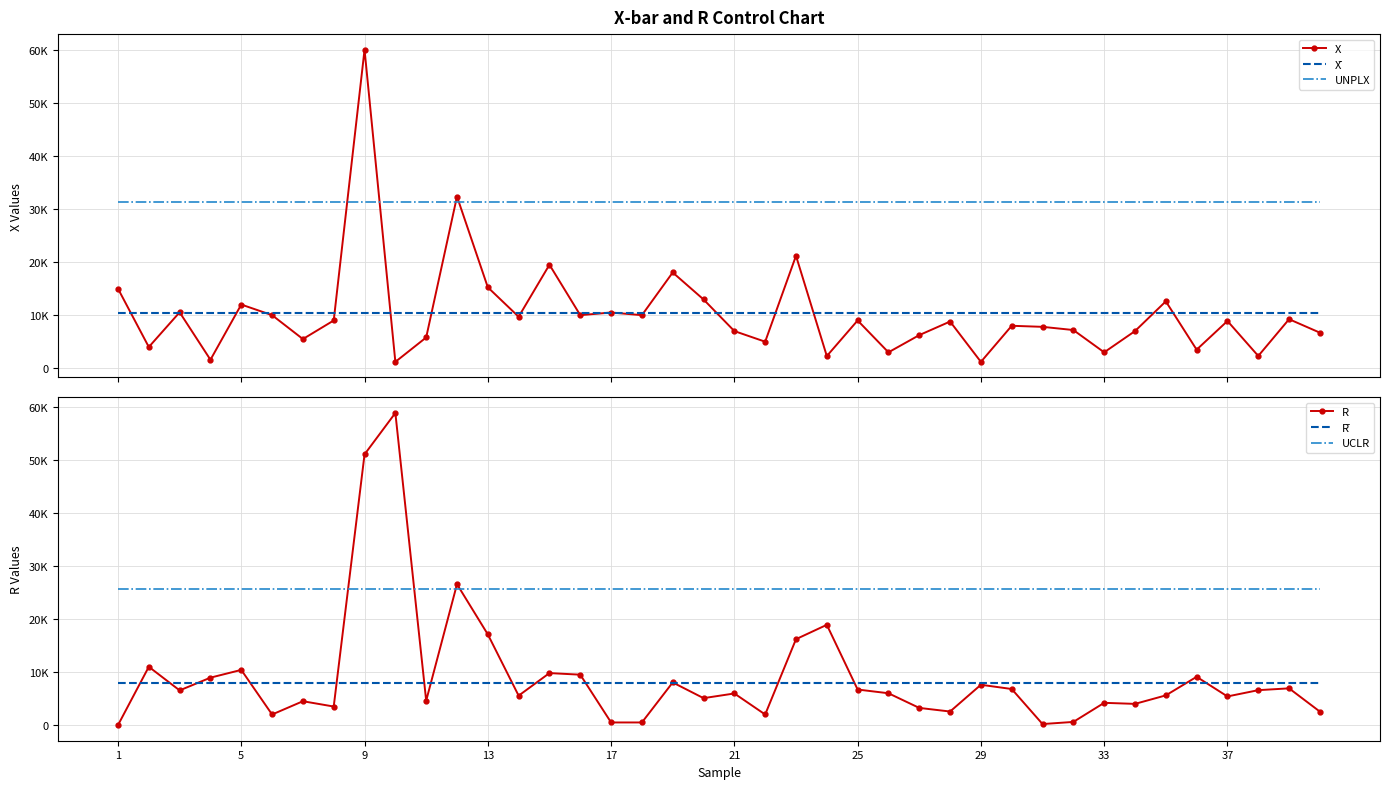

Reading left to right, what are all the values shown in this chart?

X: 14987.5	4000.0	10540.0	1600.0	12000.0	10000.0	5500.0	9000.0	60000.0	1200.0	5800.0	32341.0	15248.0	9700.0	19500.0	10000.0	10500.0	10000.0	18040.0	12960.0	7000.0	5000.0	21187.5	2295.0	9000.0	3000.0	6240.0	8800.0	1200.0	8000.0	7800.0	7198.0	3000.0	7000.0	12600.0	3500.0	8900.0	2315.0	9240.0	6700.0
X̄: 10430.6	10430.6	10430.6	10430.6	10430.6	10430.6	10430.6	10430.6	10430.6	10430.6	10430.6	10430.6	10430.6	10430.6	10430.6	10430.6	10430.6	10430.6	10430.6	10430.6	10430.6	10430.6	10430.6	10430.6	10430.6	10430.6	10430.6	10430.6	10430.6	10430.6	10430.6	10430.6	10430.6	10430.6	10430.6	10430.6	10430.6	10430.6	10430.6	10430.6
UNPLX: 31282.2	31282.2	31282.2	31282.2	31282.2	31282.2	31282.2	31282.2	31282.2	31282.2	31282.2	31282.2	31282.2	31282.2	31282.2	31282.2	31282.2	31282.2	31282.2	31282.2	31282.2	31282.2	31282.2	31282.2	31282.2	31282.2	31282.2	31282.2	31282.2	31282.2	31282.2	31282.2	31282.2	31282.2	31282.2	31282.2	31282.2	31282.2	31282.2	31282.2
R: 0.0	10987.5	6540.0	8940.0	10400.0	2000.0	4500.0	3500.0	51000.0	58800.0	4600.0	26541.0	17093.0	5548.0	9800.0	9500.0	500.0	500.0	8040.0	5080.0	5960.0	2000.0	16187.5	18892.5	6705.0	6000.0	3240.0	2560.0	7600.0	6800.0	200.0	602.0	4198.0	4000.0	5600.0	9100.0	5400.0	6585.0	6925.0	2540.0
R̄: 7840.2	7840.2	7840.2	7840.2	7840.2	7840.2	7840.2	7840.2	7840.2	7840.2	7840.2	7840.2	7840.2	7840.2	7840.2	7840.2	7840.2	7840.2	7840.2	7840.2	7840.2	7840.2	7840.2	7840.2	7840.2	7840.2	7840.2	7840.2	7840.2	7840.2	7840.2	7840.2	7840.2	7840.2	7840.2	7840.2	7840.2	7840.2	7840.2	7840.2
UCLR: 25621.8	25621.8	25621.8	25621.8	25621.8	25621.8	25621.8	25621.8	25621.8	25621.8	25621.8	25621.8	25621.8	25621.8	25621.8	25621.8	25621.8	25621.8	25621.8	25621.8	25621.8	25621.8	25621.8	25621.8	25621.8	25621.8	25621.8	25621.8	25621.8	25621.8	25621.8	25621.8	25621.8	25621.8	25621.8	25621.8	25621.8	25621.8	25621.8	25621.8